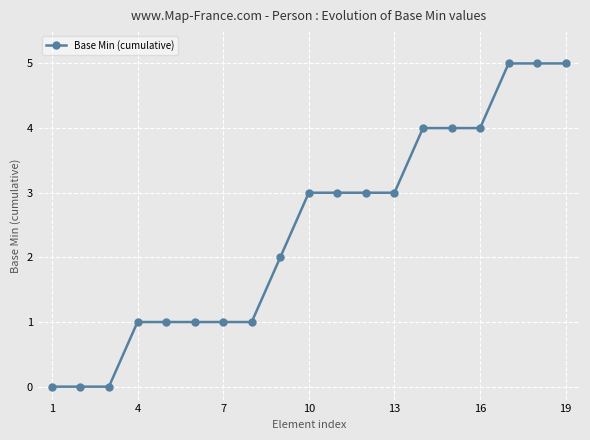

What is the difference between the second highest and second lowest values?

5